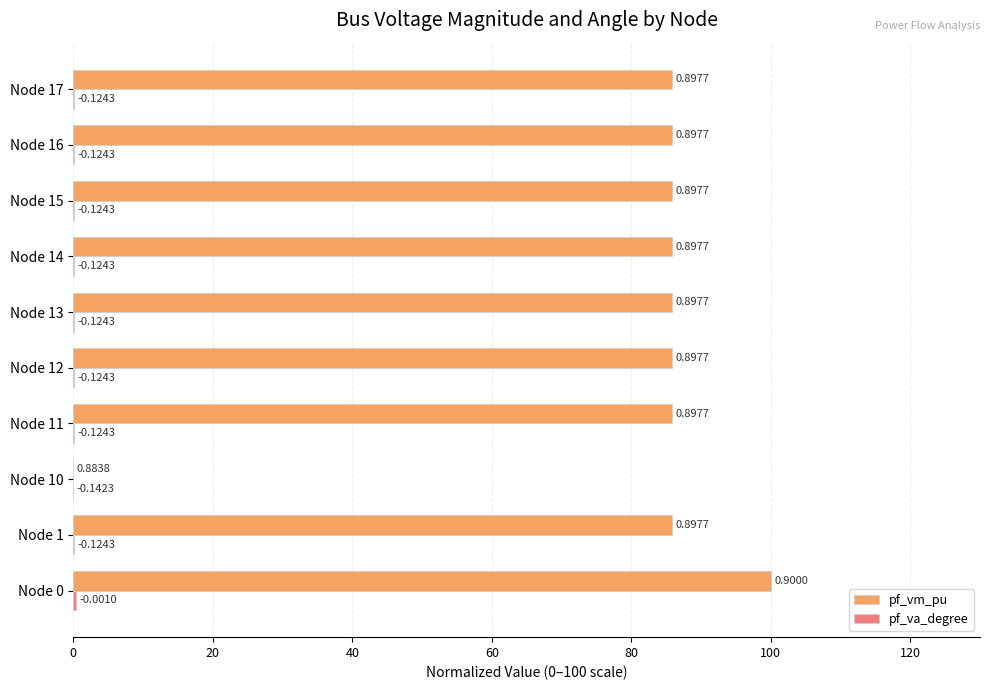

List the series in order of their peak value, lowest first.

pf_va_degree, pf_vm_pu